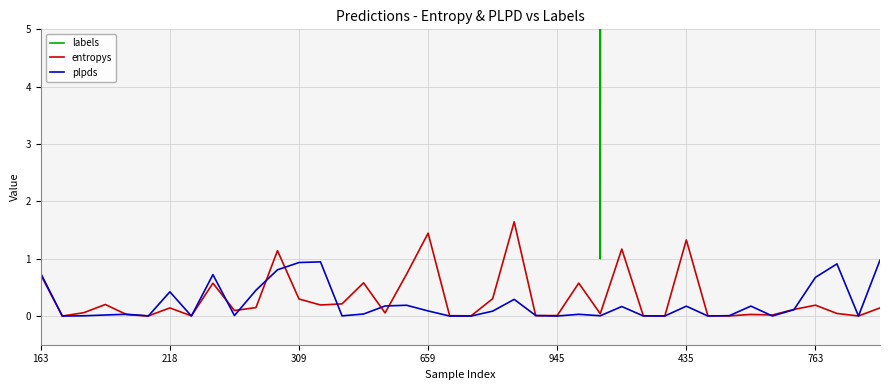

Reading left to right, what are all the values shown in this chart?

labels: 163.0	574.0	871.0	345.0	172.0	912.0	218.0	954.0	21.0	215.0	279.0	671.0	309.0	124.0	312.0	905.0	214.0	182.0	968.0	99.0	586.0	146.0	469.0	833.0	945.0	876.0	1.0	402.0	102.0	900.0	433.0	769.0	455.0	965.0	634.0	458.0	763.0	964.0	362.0	224.0
entropys: 0.7	0.0	0.1	0.2	0.0	0.0	0.1	0.0	0.6	0.1	0.1	1.1	0.3	0.2	0.2	0.6	0.1	0.7	1.4	0.0	0.0	0.3	1.6	0.0	0.0	0.6	0.0	1.2	0.0	0.0	1.3	0.0	0.0	0.0	0.0	0.1	0.2	0.0	0.0	0.1
plpds: 0.7	0.0	0.0	0.0	0.0	0.0	0.4	0.0	0.7	0.0	0.5	0.8	0.9	0.9	0.0	0.0	0.2	0.2	0.1	0.0	0.0	0.1	0.3	0.0	0.0	0.0	0.0	0.2	0.0	0.0	0.2	0.0	0.0	0.2	0.0	0.1	0.7	0.9	0.0	1.0